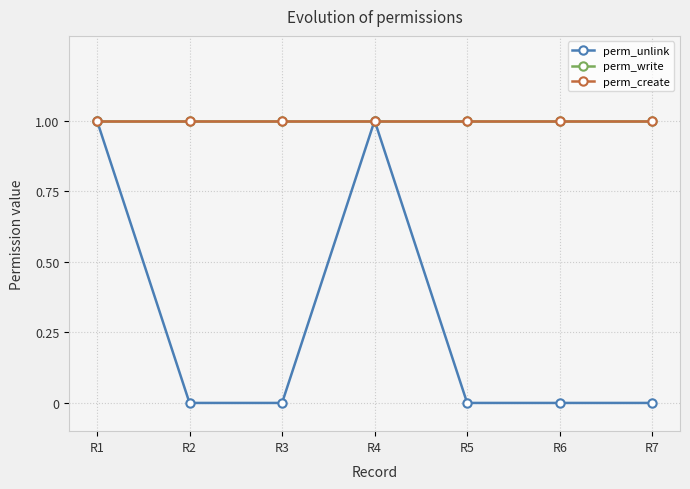

Read the perm_create value at R3.

1